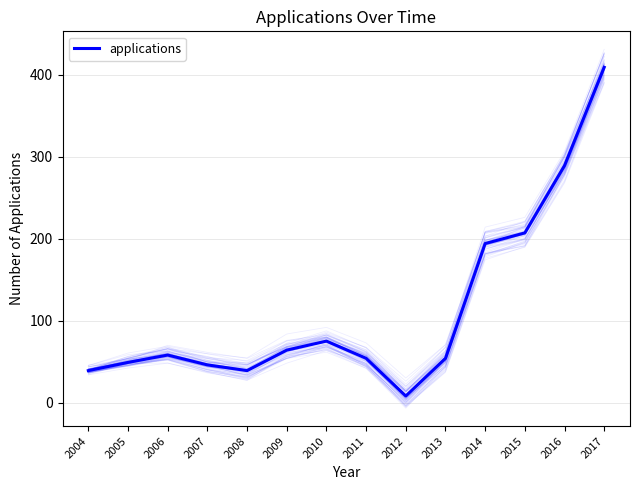

How many lines are shown in the chart?

1